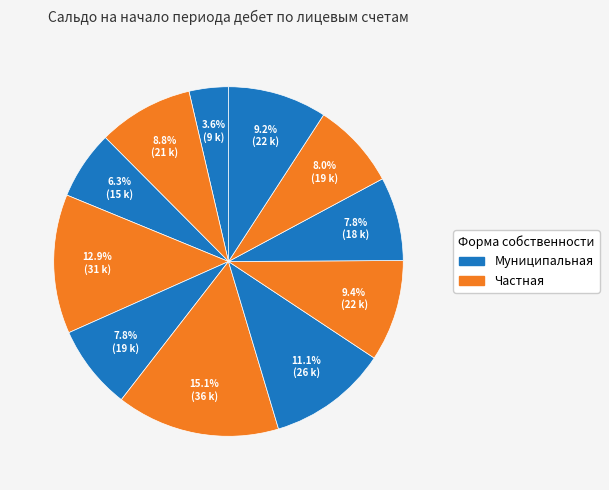

How many slices are in this pie chart?

11